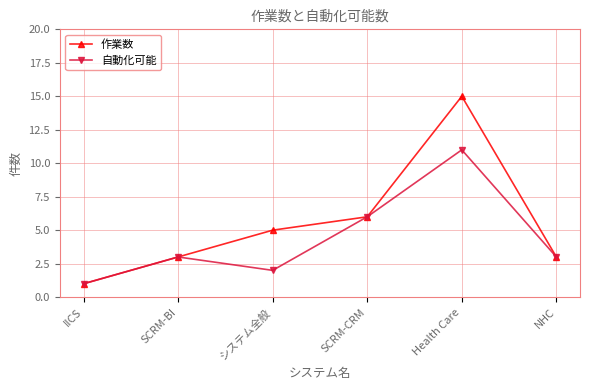

What is the difference between the maximum and minimum values in the 自動化可能 series?

10